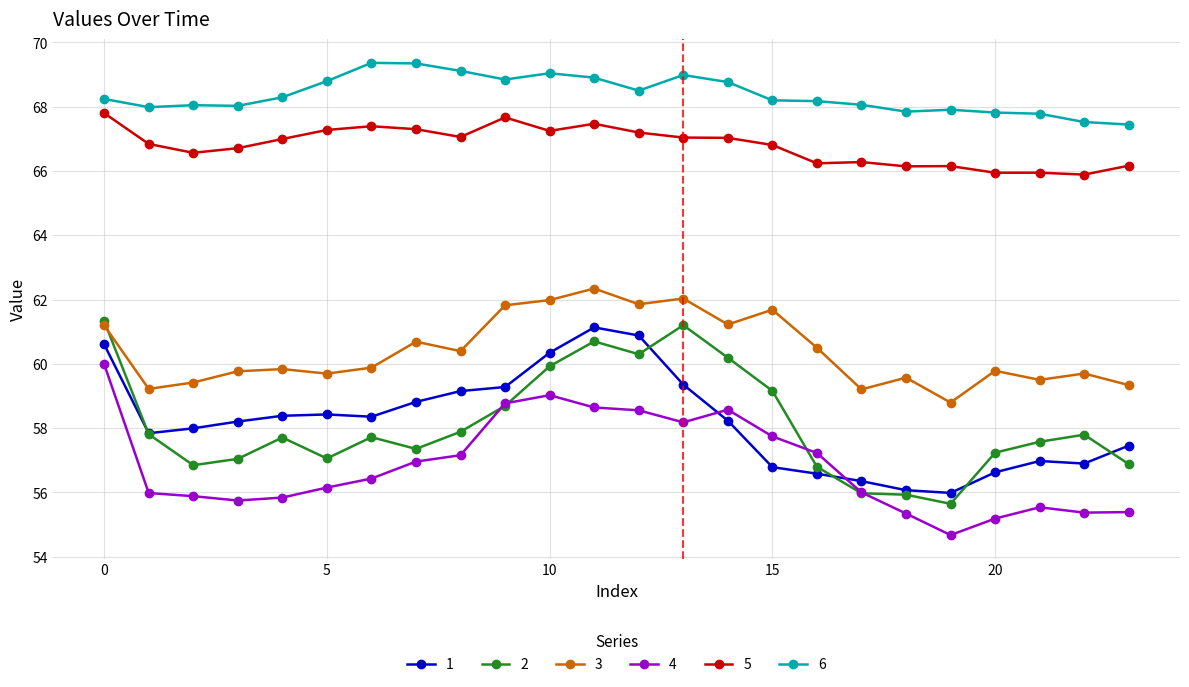

True or false: 6 has more than 2 interior local peaks.

True